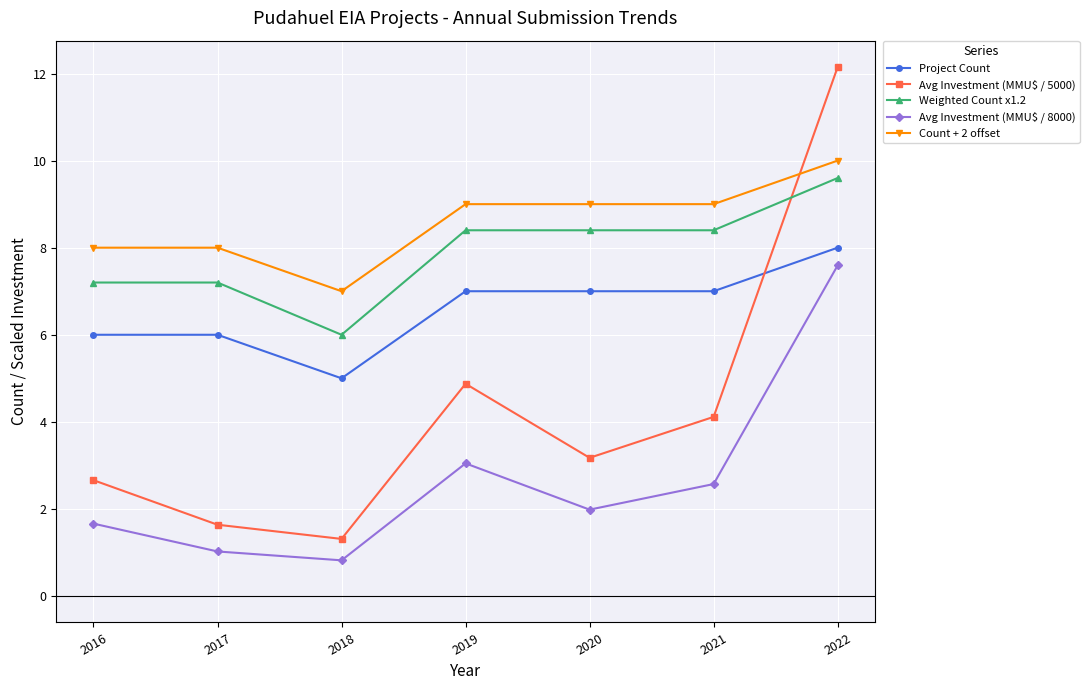

List the series in order of their peak value, lowest first.

Avg Investment (MMU$ / 8000), Project Count, Weighted Count x1.2, Count + 2 offset, Avg Investment (MMU$ / 5000)